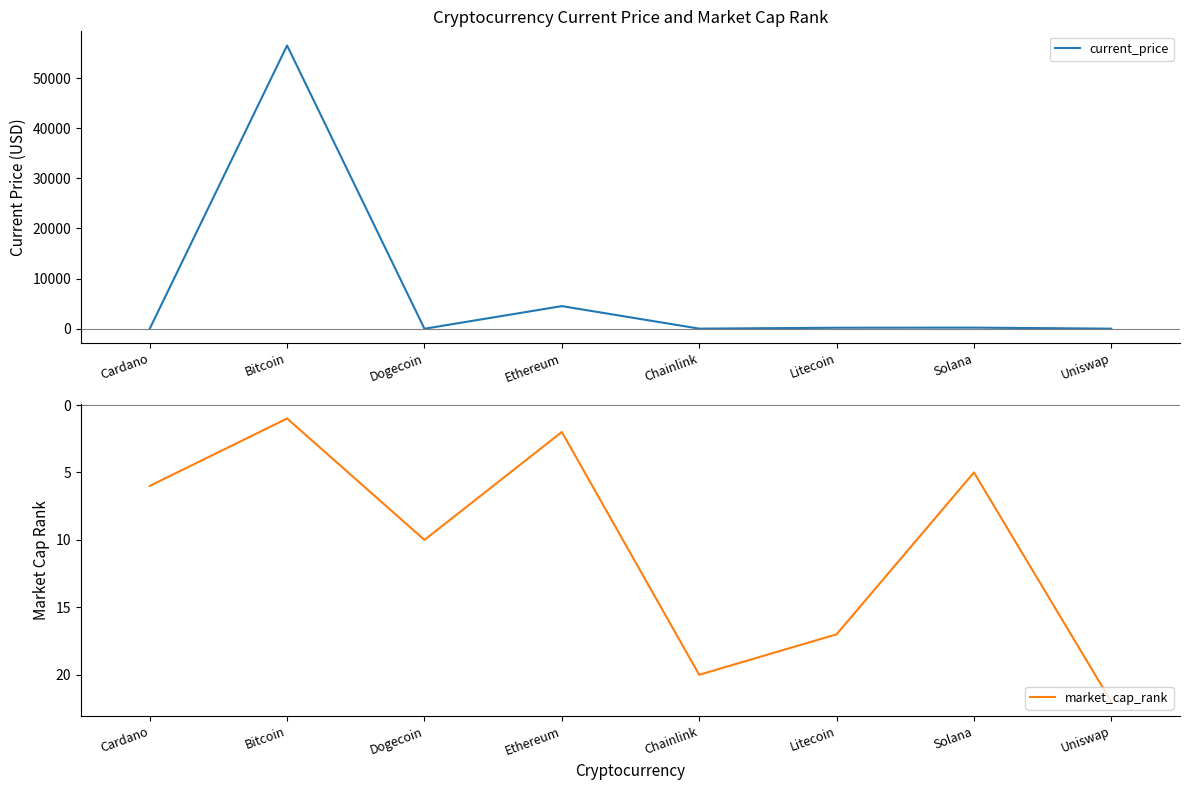

What are all the series names shown in the legend?

current_price, market_cap_rank